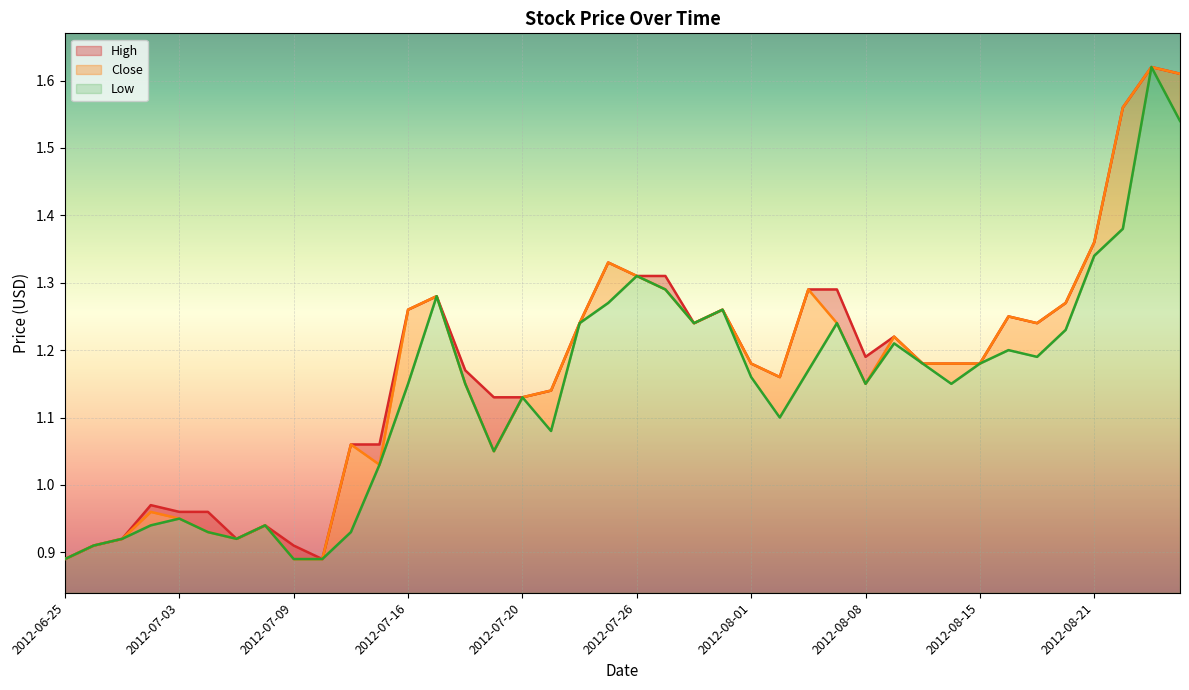

What are all the series names shown in the legend?

High, Close, Low